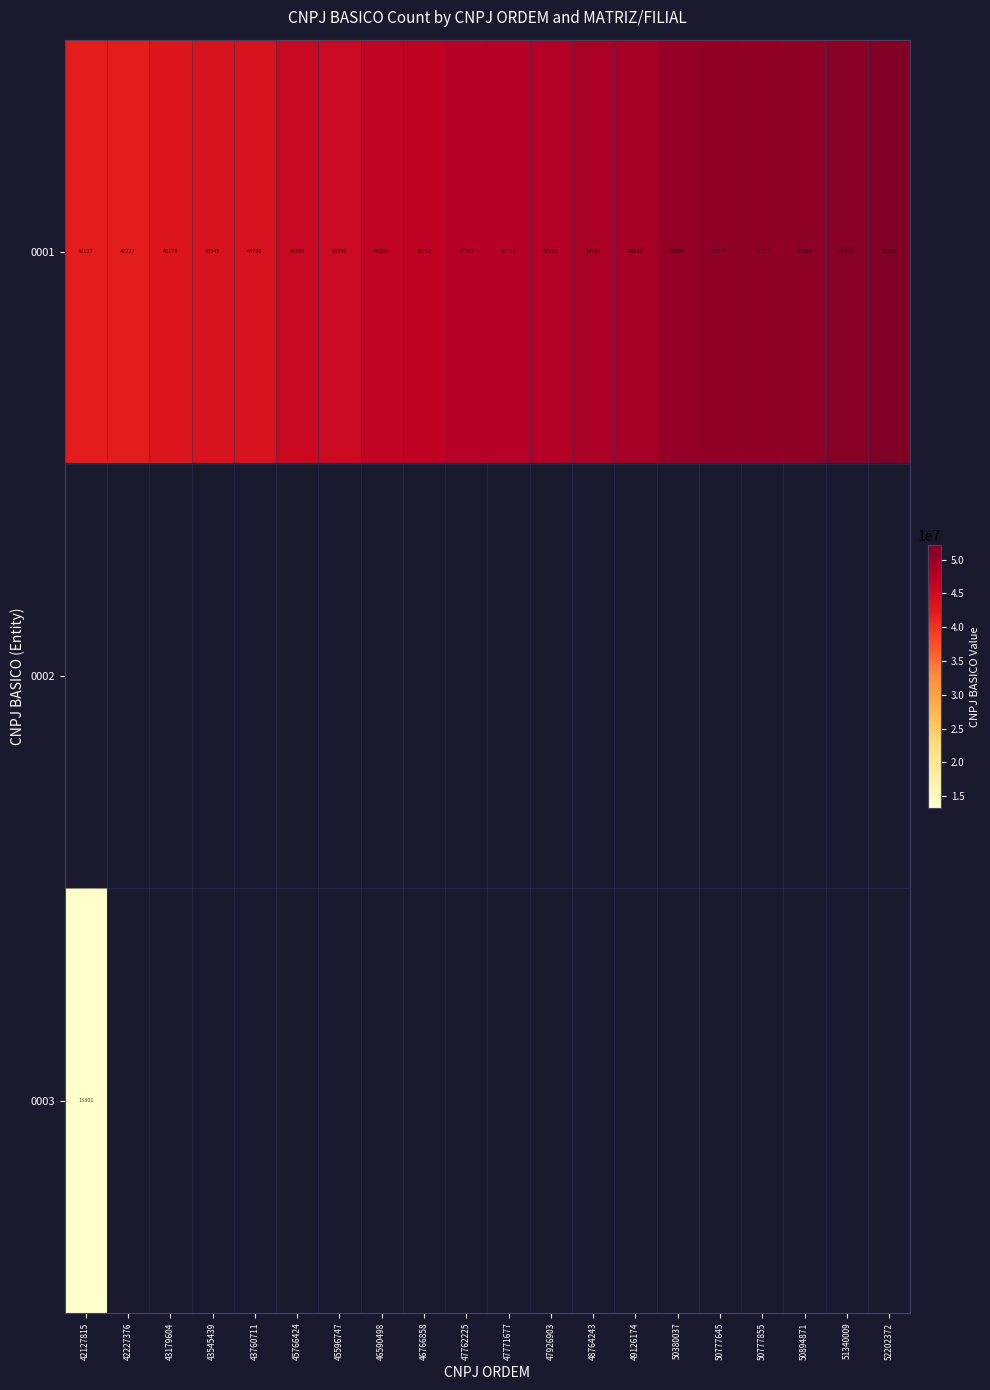

True or false: 0001 has a value of 43545 at 43545439.

True